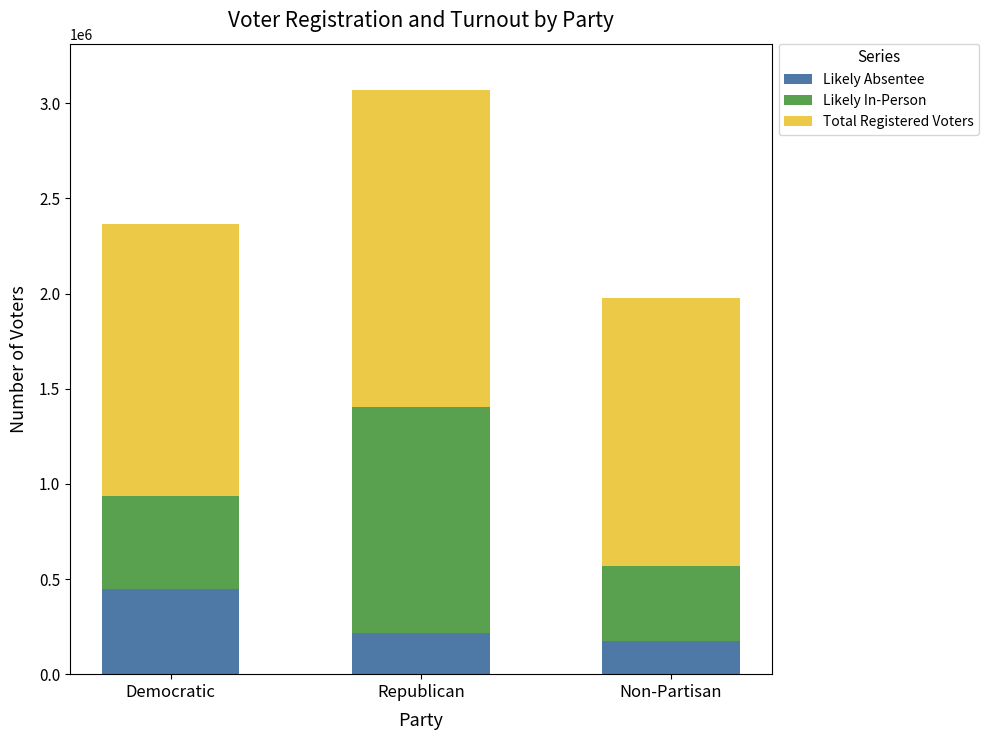

What is the sum of the Likely Absentee values at Republican and Democratic?

663936